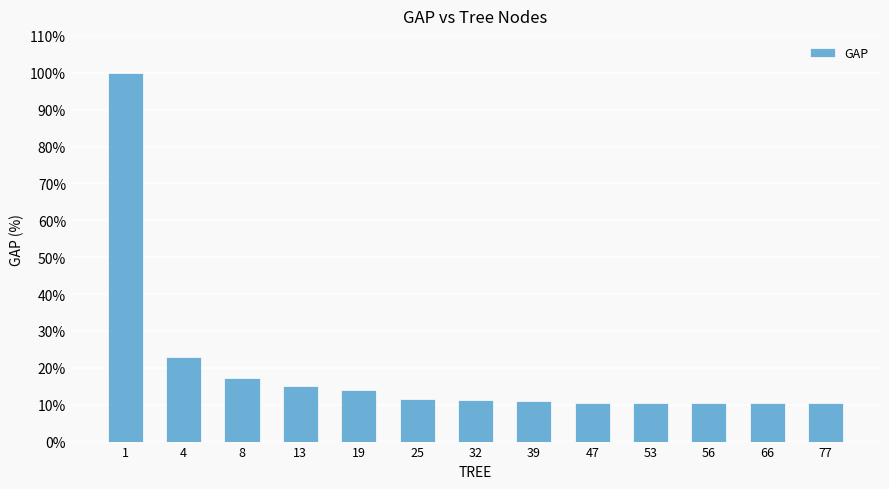

The value at 66 is 10.4. True or false?

True